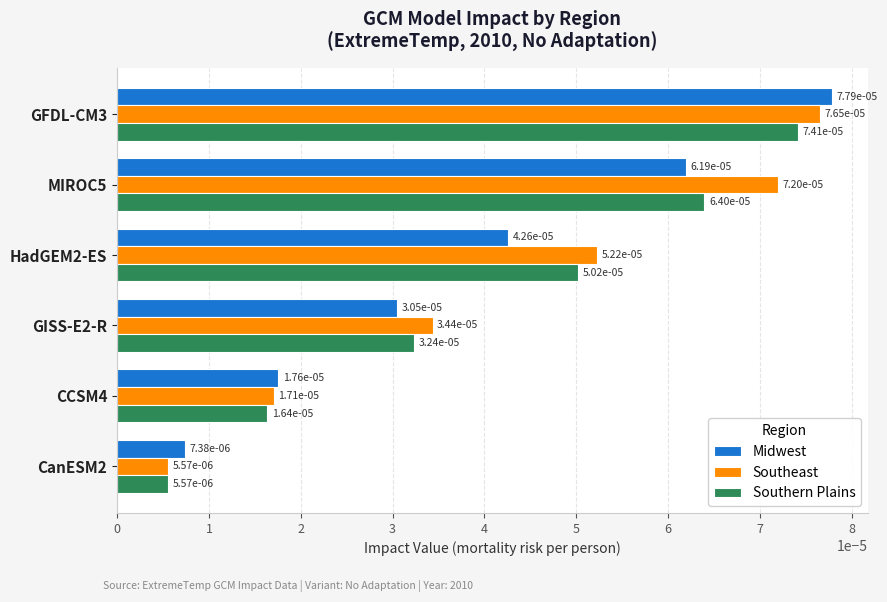

Rank the categories by Southern Plains value from highest to lowest.

GFDL-CM3, MIROC5, HadGEM2-ES, GISS-E2-R, CCSM4, CanESM2